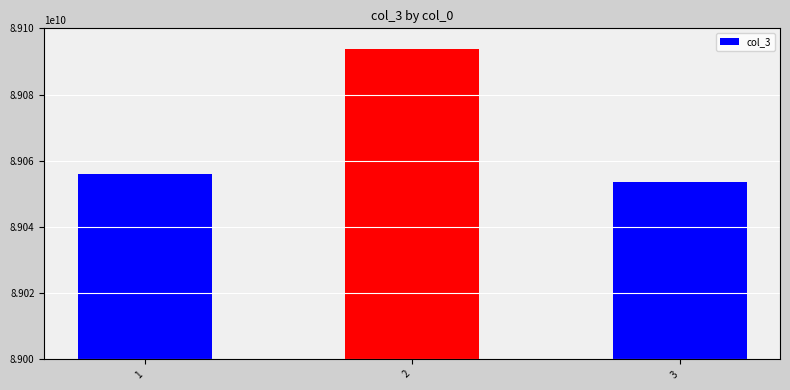

At which category does the chart reach its peak across all series?

2